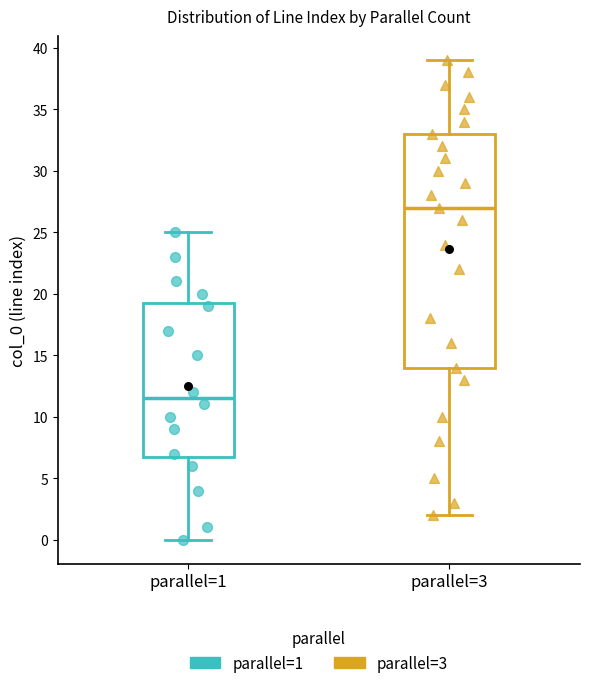

Which box's median line is the lowest?

parallel=1